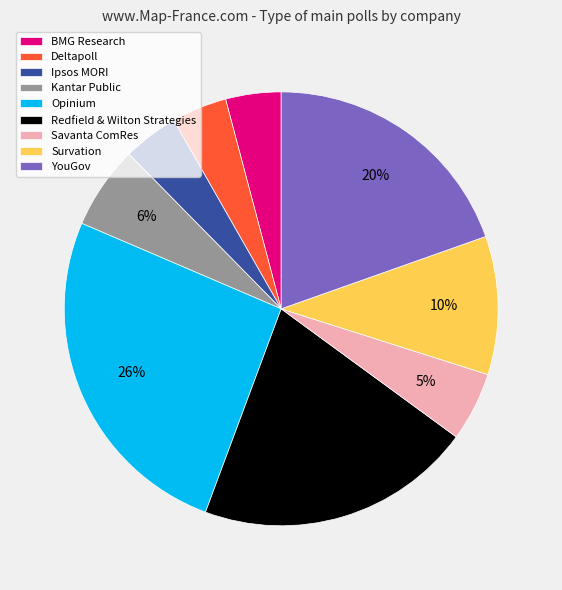

Is it true that BMG Research is 4% of the pie?

True